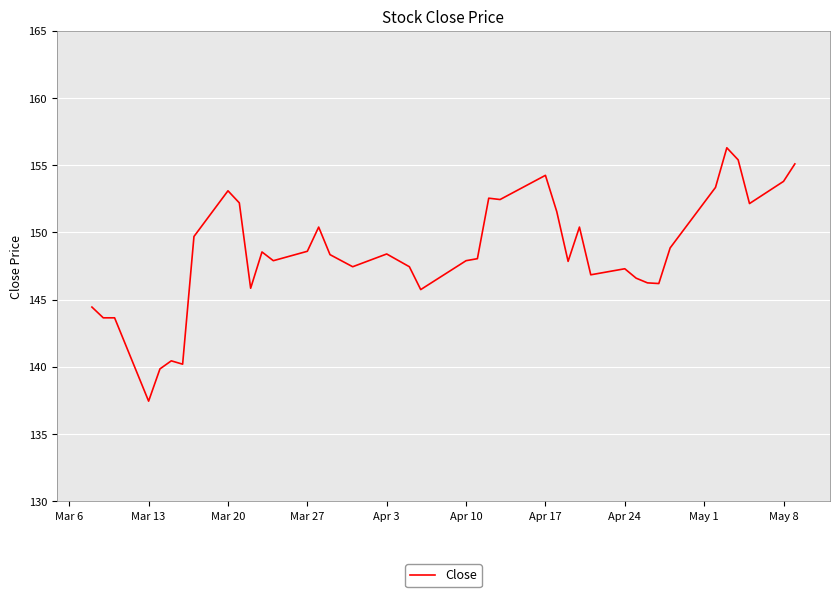

Does the chart have visible grid lines?

Yes